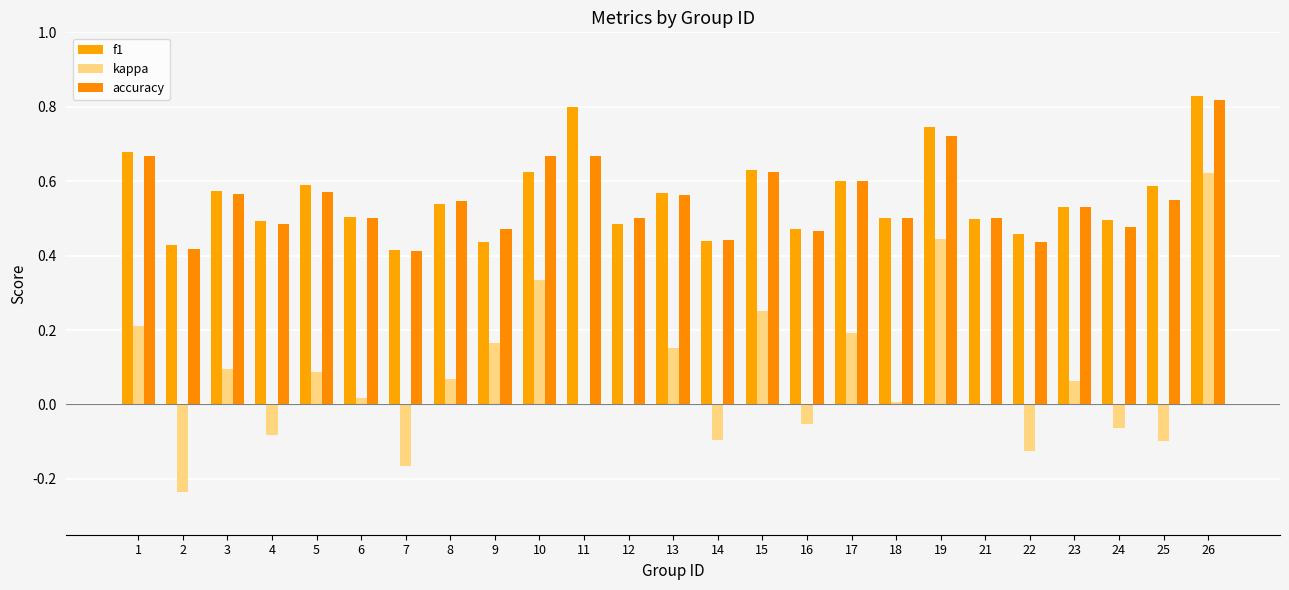

The value of f1 at 19 is 0.7. True or false?

True